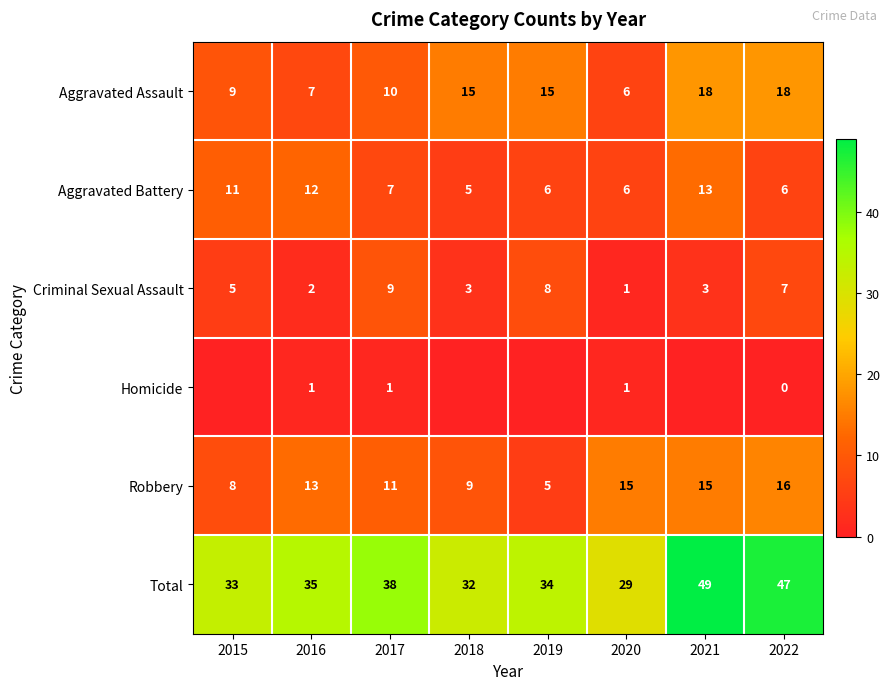

What is the spread (max minus min) of values at 2016?

34